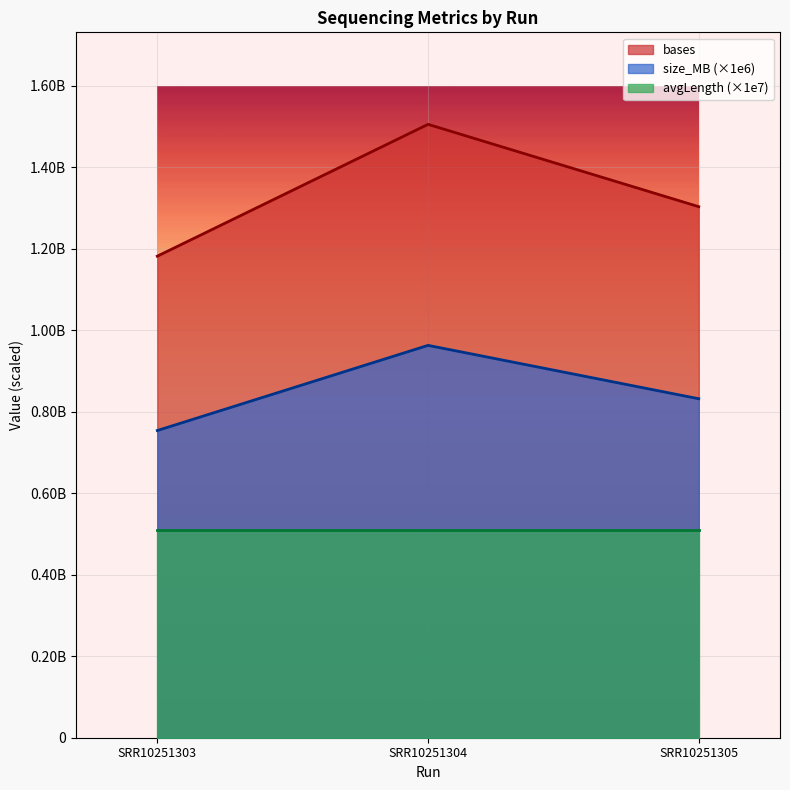

What are all the series names shown in the legend?

bases, size_MB (×1e6), avgLength (×1e7)